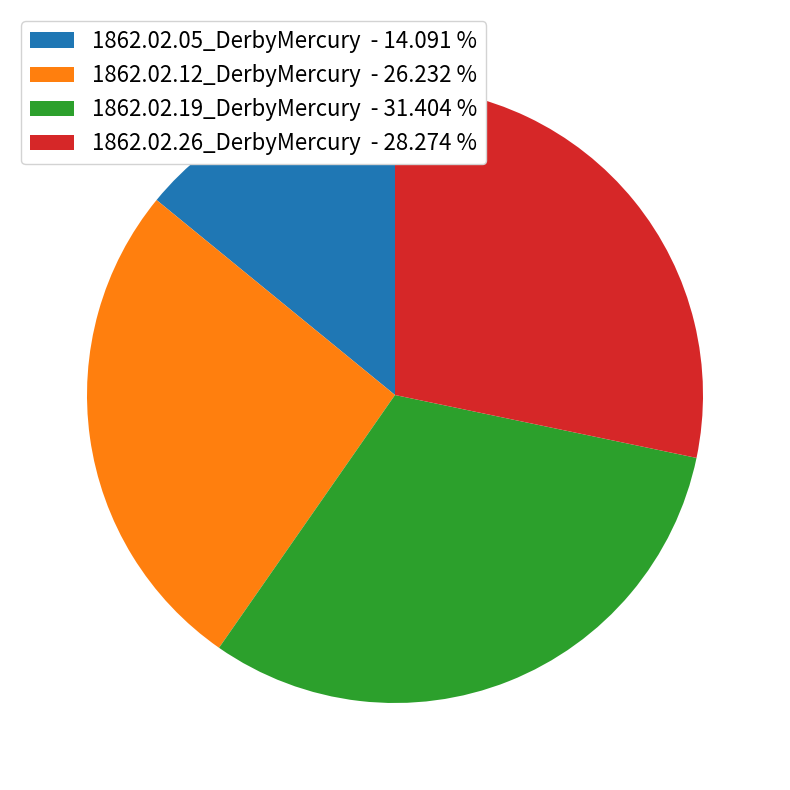

Combined, do 1862.02.26_DerbyMercury - 28.274 % and 1862.02.12_DerbyMercury - 26.232 % account for over 50%?

Yes